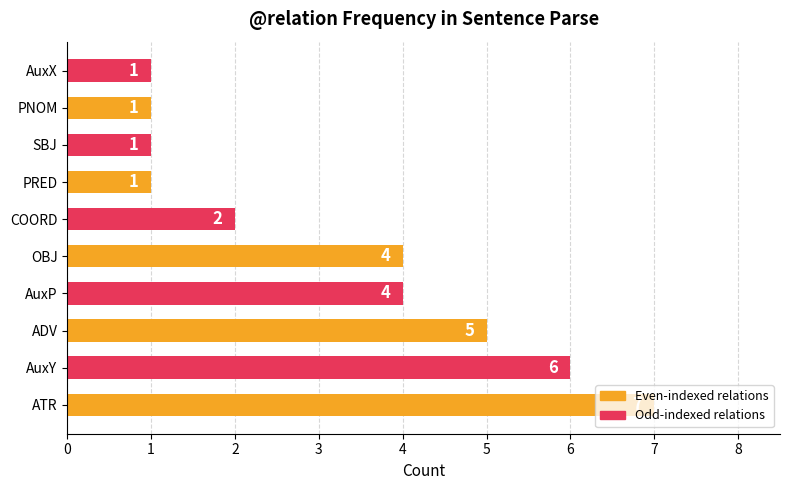

What is the difference between the values at PNOM and ATR?

6